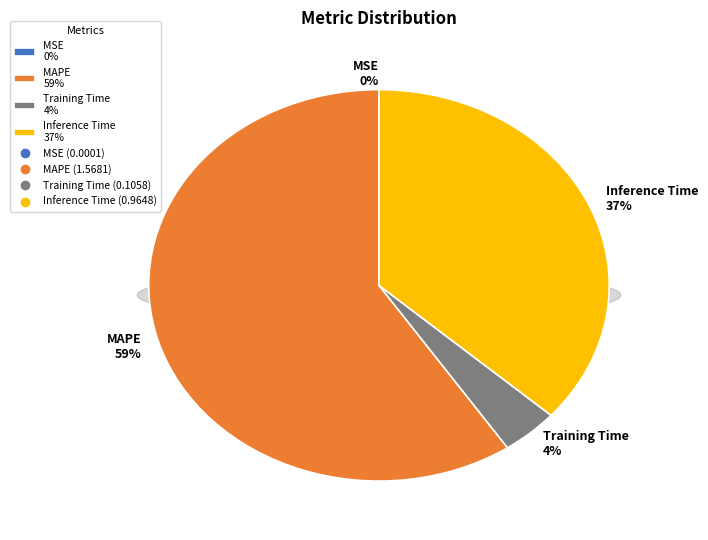

To the nearest percent, what percentage of the pie is MAPE?

59%